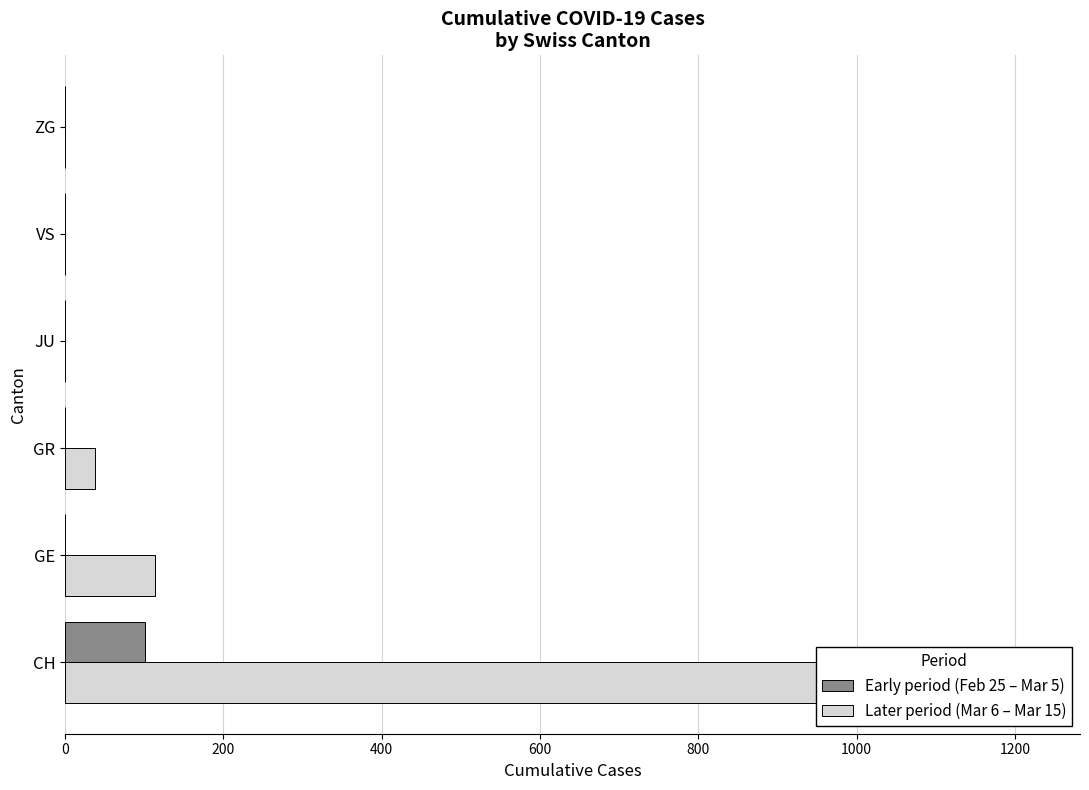

Which series has the widest spread of values?

Later period (Mar 6 – Mar 15)